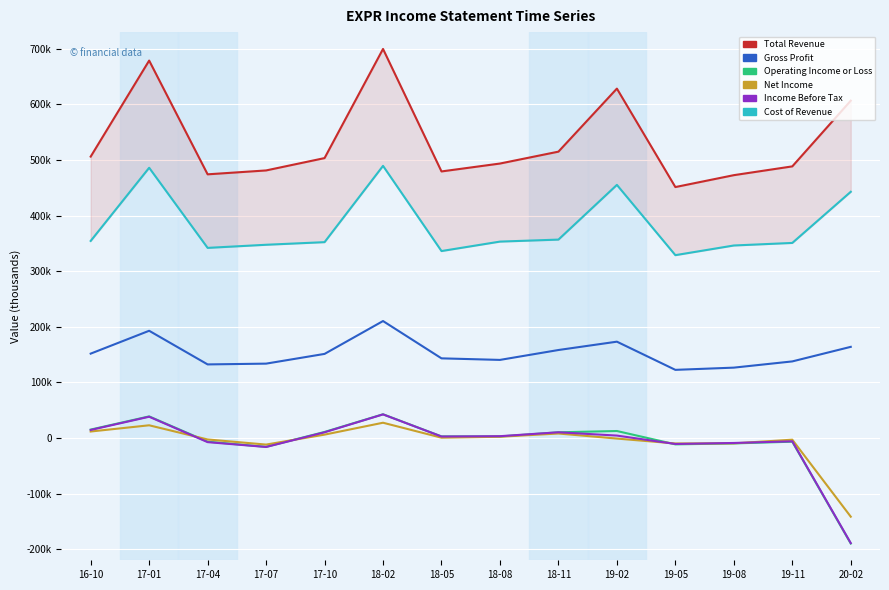

Between 19-11 and 17-04, which is larger?

19-11